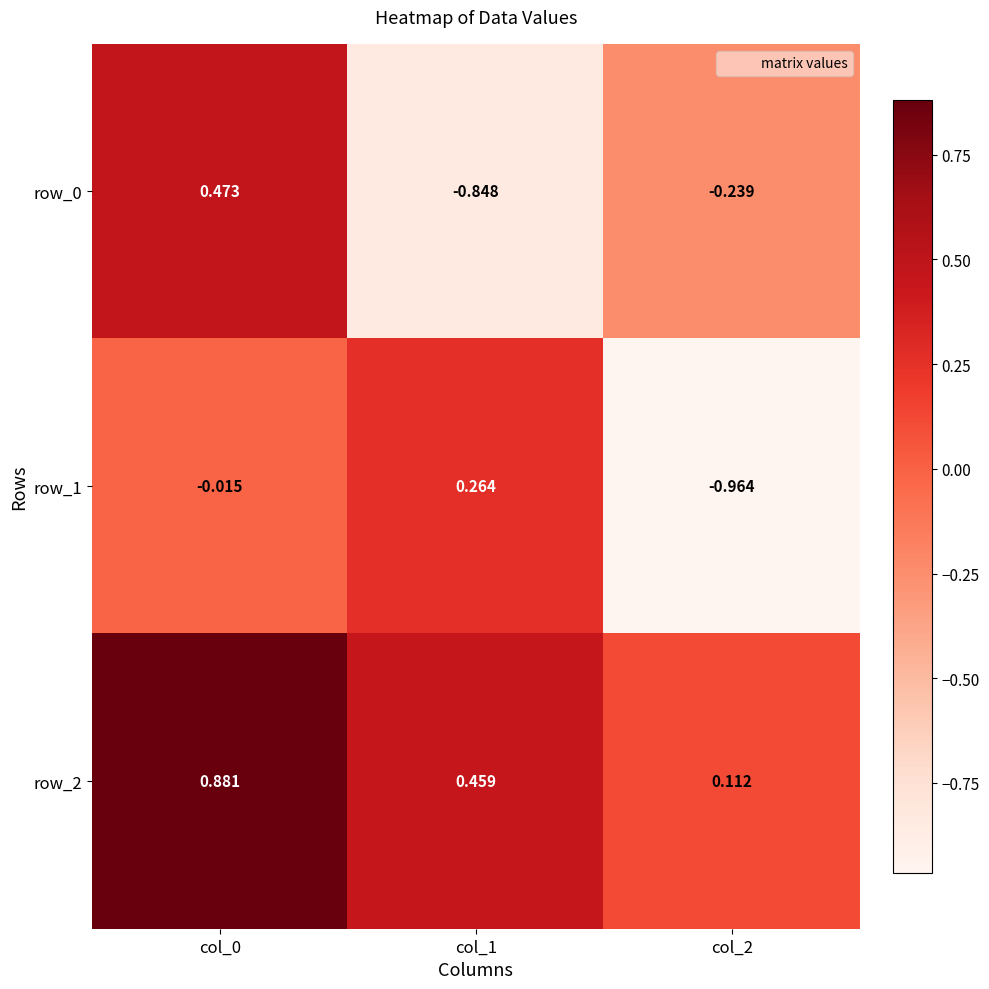

Is the value of row_1 at col_2 greater than the value of row_2 at col_0?

No